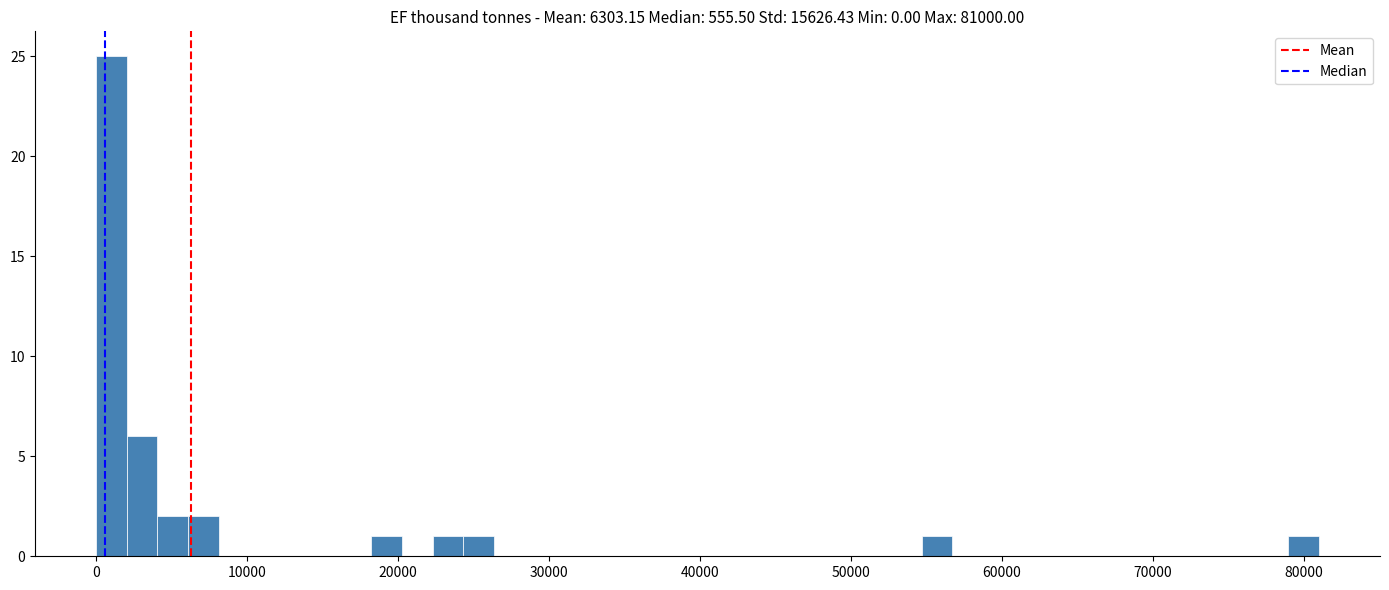

Read against the x-axis, roughly where is the centre of the tallest bar?

1000